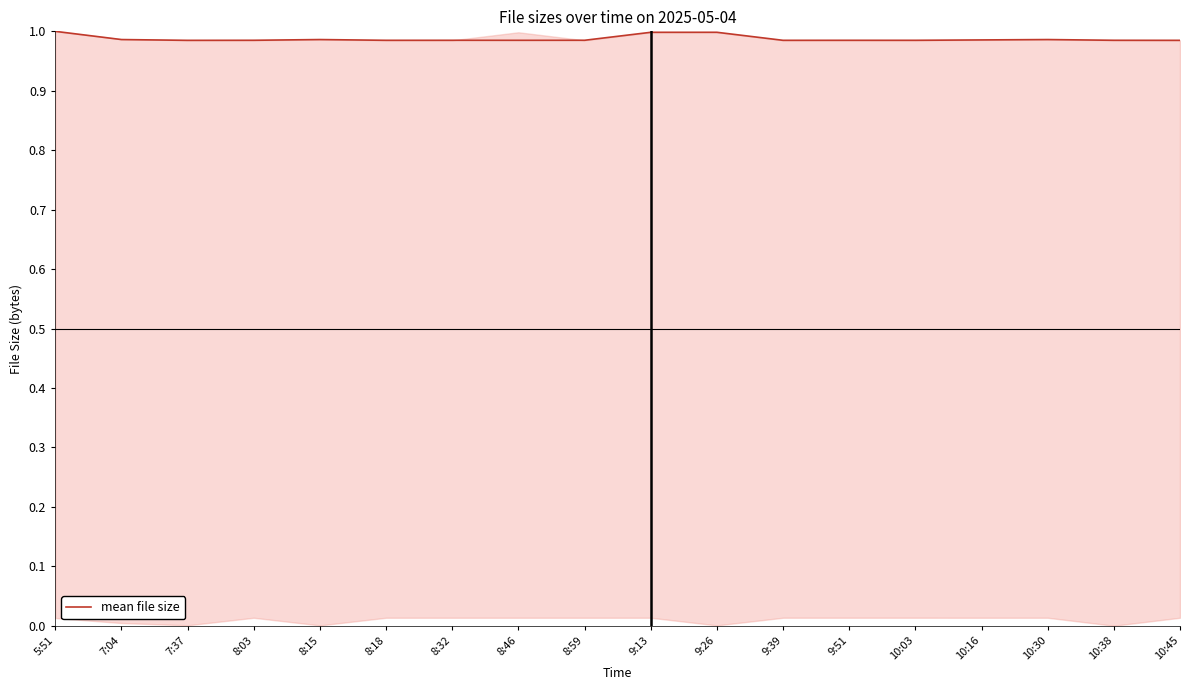

The value at 10:38 is 1.0. True or false?

True